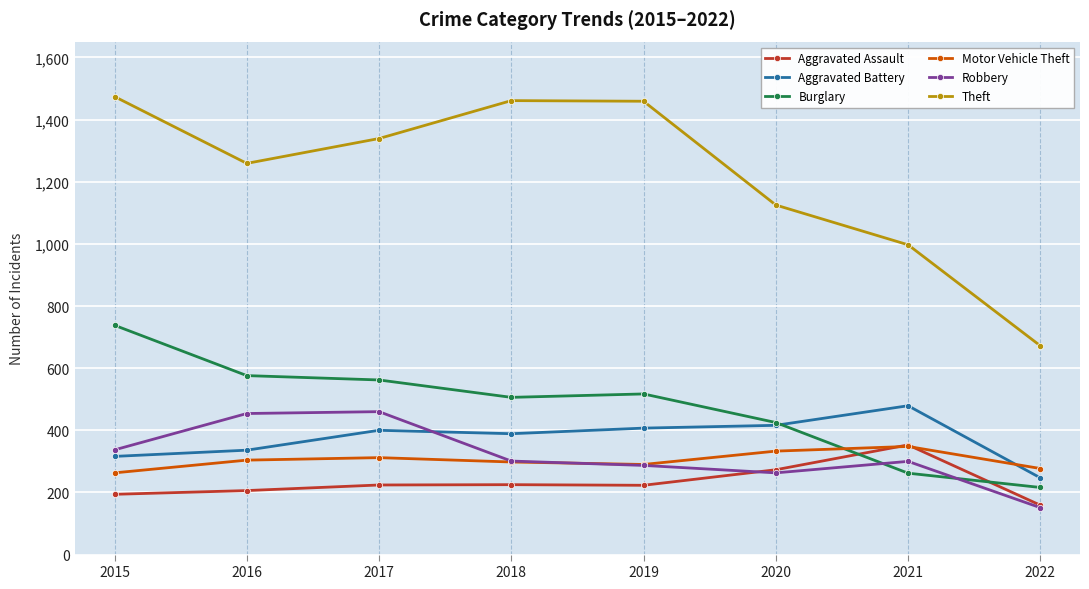

Is it true that Motor Vehicle Theft equals 431 at 2015?

False